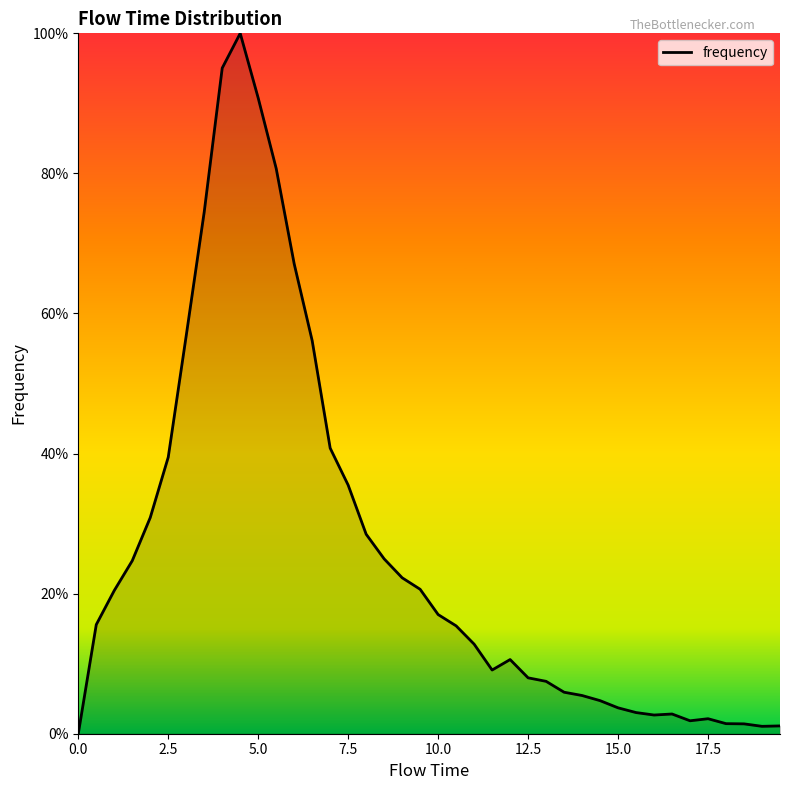

How many lines are shown in the chart?

1